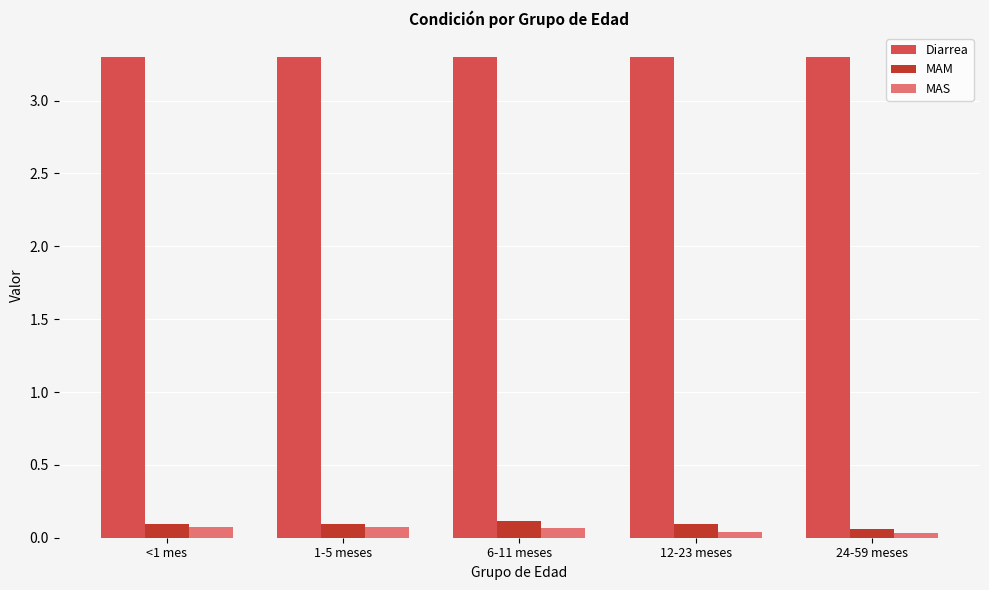

How many series are shown in this chart?

3